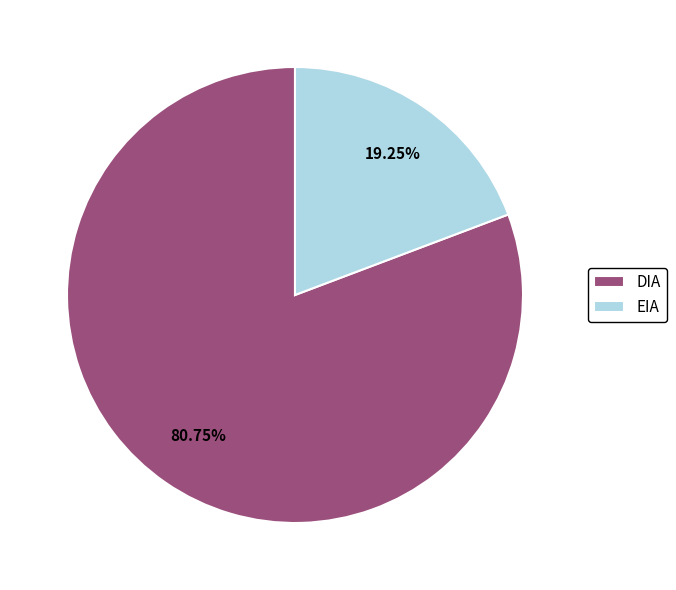

Count the number of slices in the pie.

2